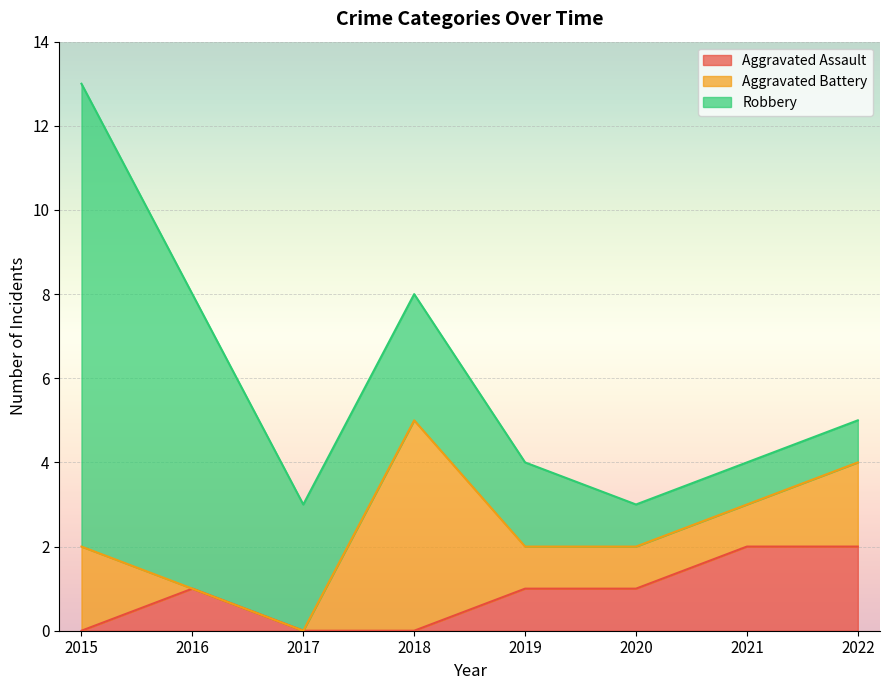

How many values in the Aggravated Battery series exceed 1?

3